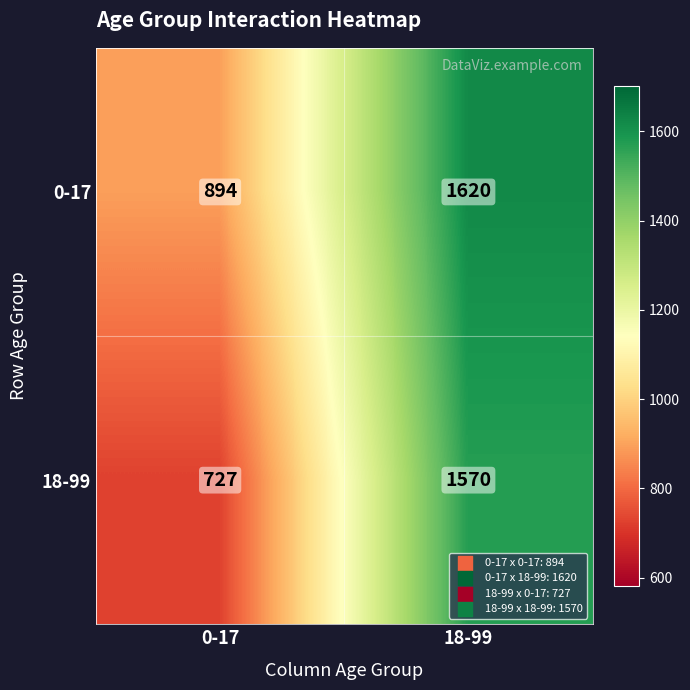

Rank the series by their maximum value, from highest to lowest.

0-17, 18-99